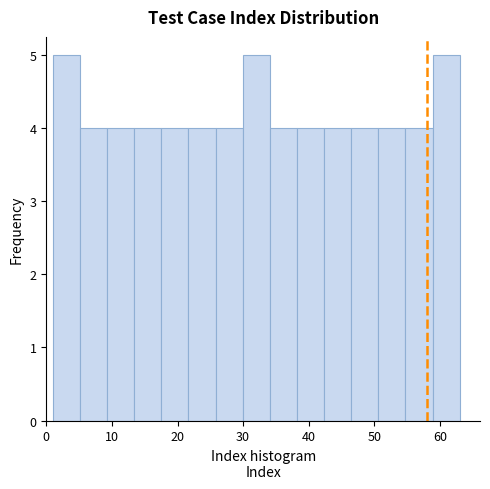

Reading left to right, list every bar in this chart as the range it spans on the x-axis followed by its height. Neither the bar edges nor the heights are printed on the chart, so give them approximately, as read against the axes.

1 to 5: 5
5 to 9: 4
9 to 13: 4
13 to 18: 4
18 to 22: 4
22 to 26: 4
26 to 30: 4
30 to 34: 5
34 to 38: 4
38 to 42: 4
42 to 46: 4
46 to 51: 4
51 to 55: 4
55 to 59: 4
59 to 63: 5